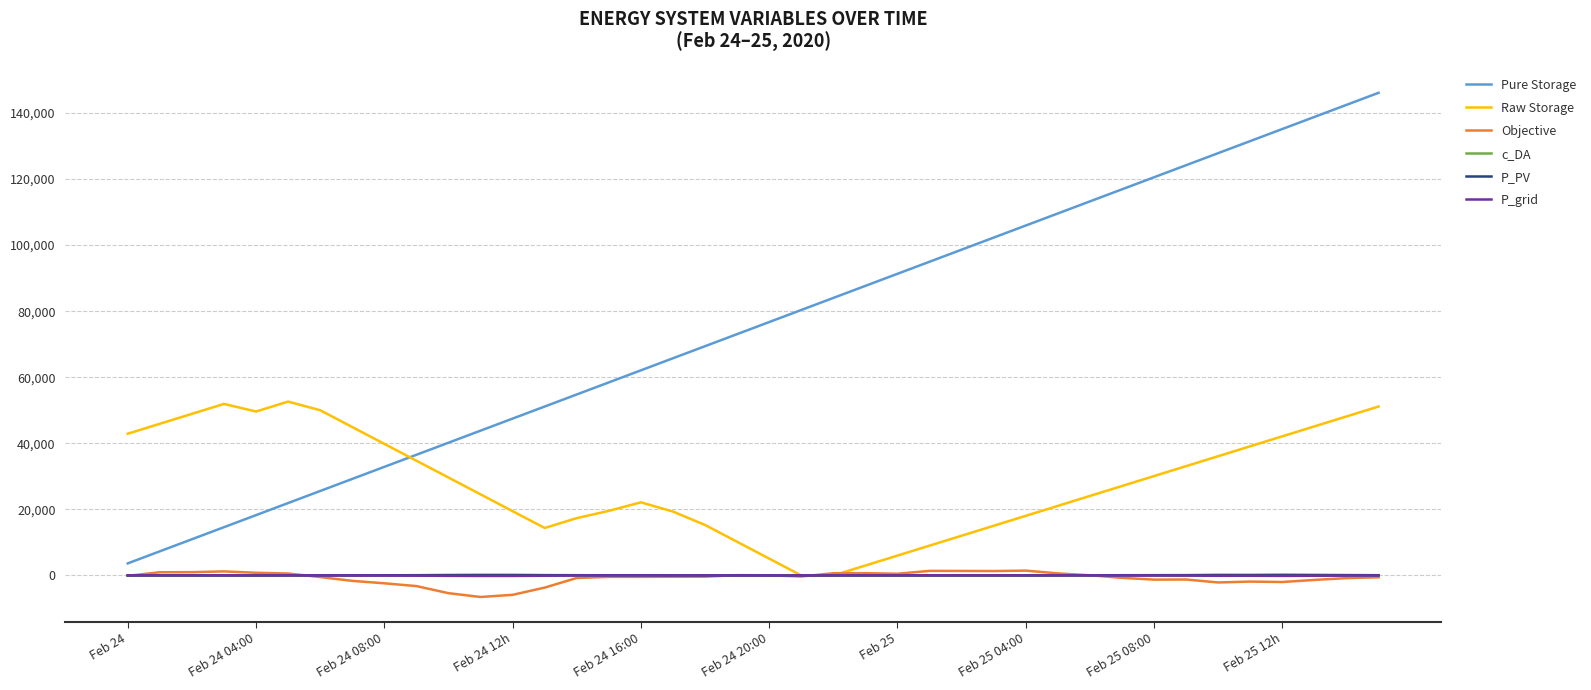

What is the minimum value shown in the chart?

-6521.3